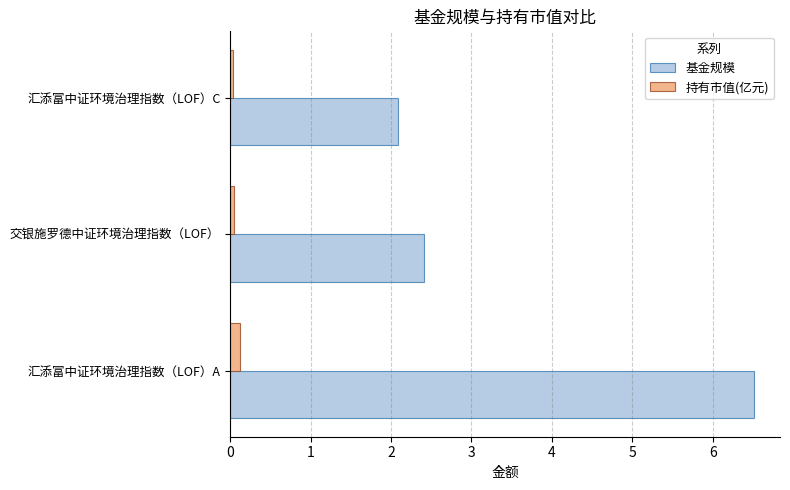

List the labels in order of 基金规模 value, smallest first.

汇添富中证环境治理指数（LOF）C, 交银施罗德中证环境治理指数（LOF）, 汇添富中证环境治理指数（LOF）A